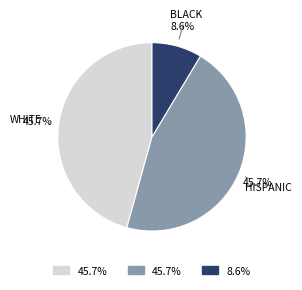

Does any single category account for the majority?

No